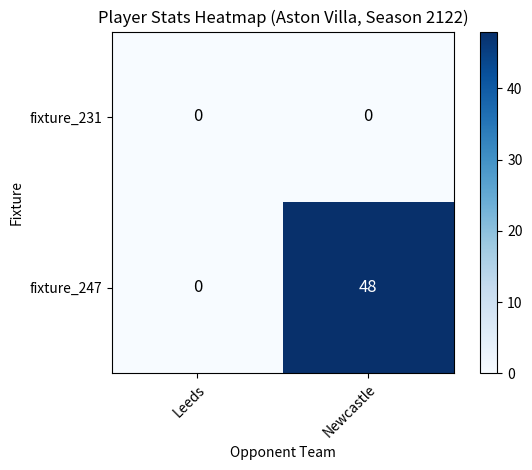

At which label is fixture_247 closest to 24?

Leeds